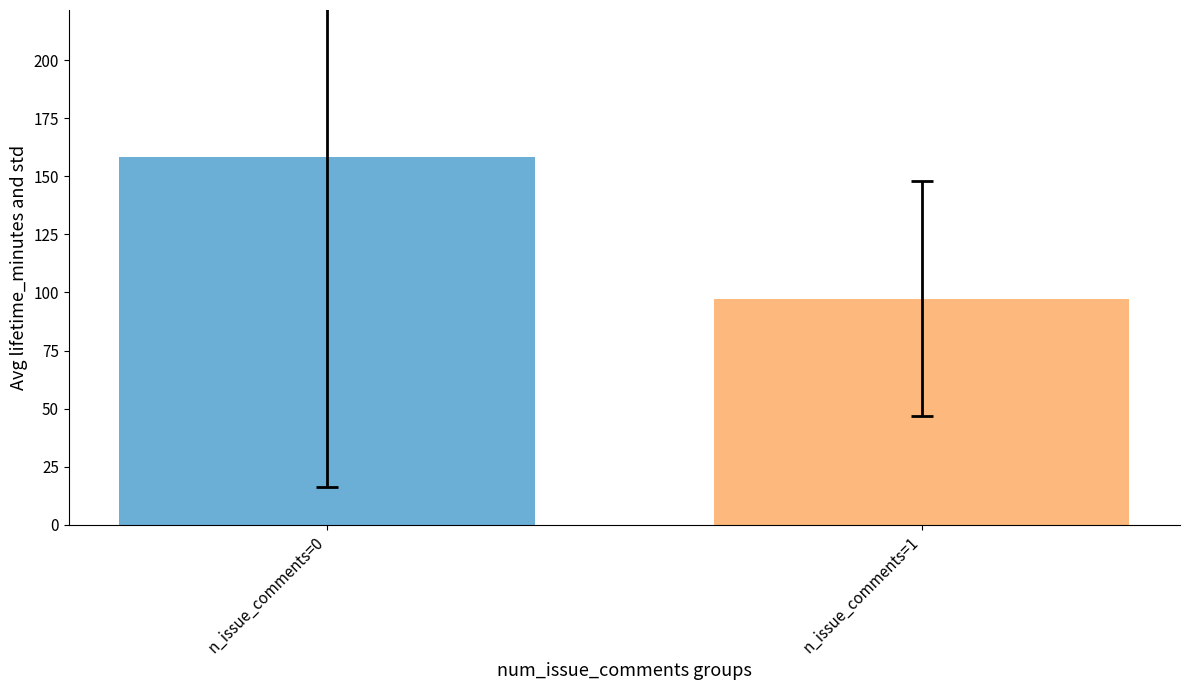

What is the difference between the values at n_issue_comments=0 and n_issue_comments=1?

60.9